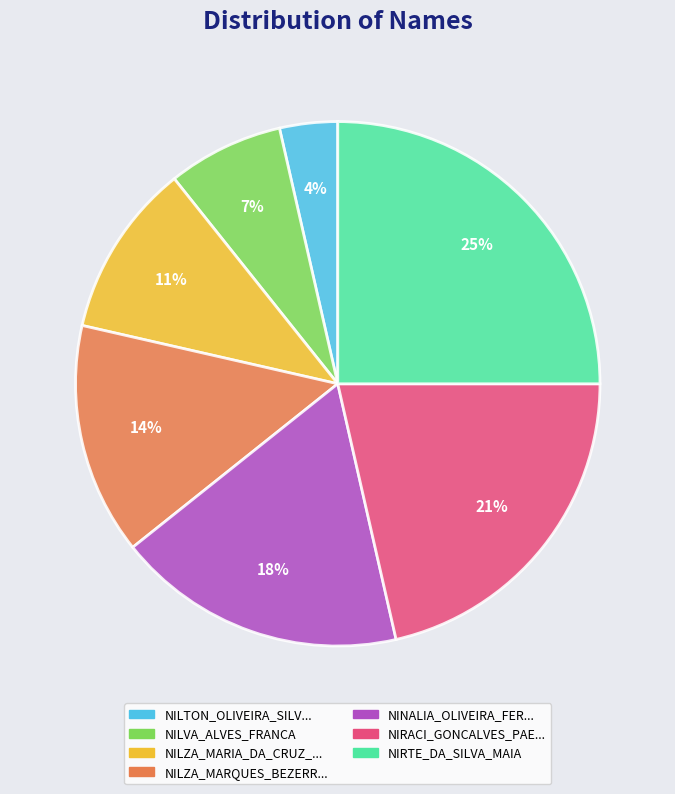

Is there a majority slice in this chart?

No